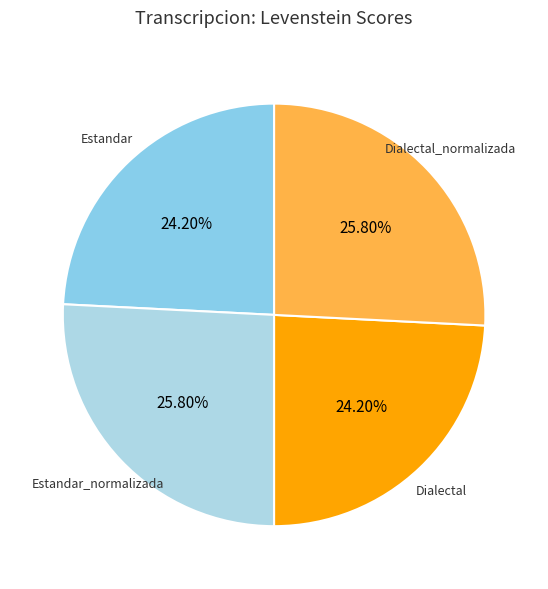

Is there a majority slice in this chart?

No